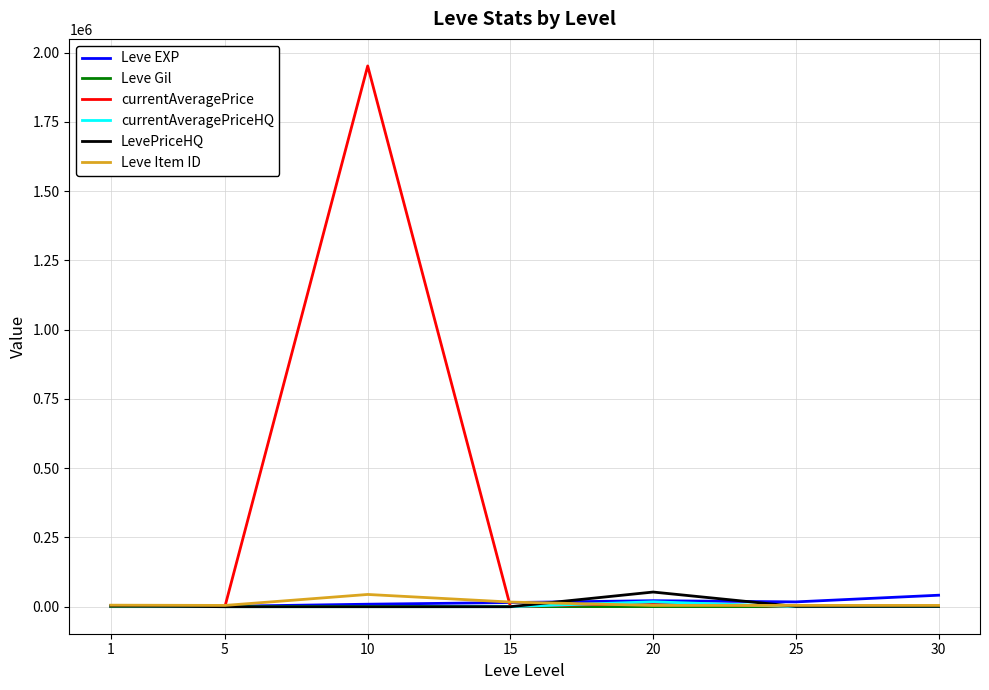

Which category has the highest value across all series?

10